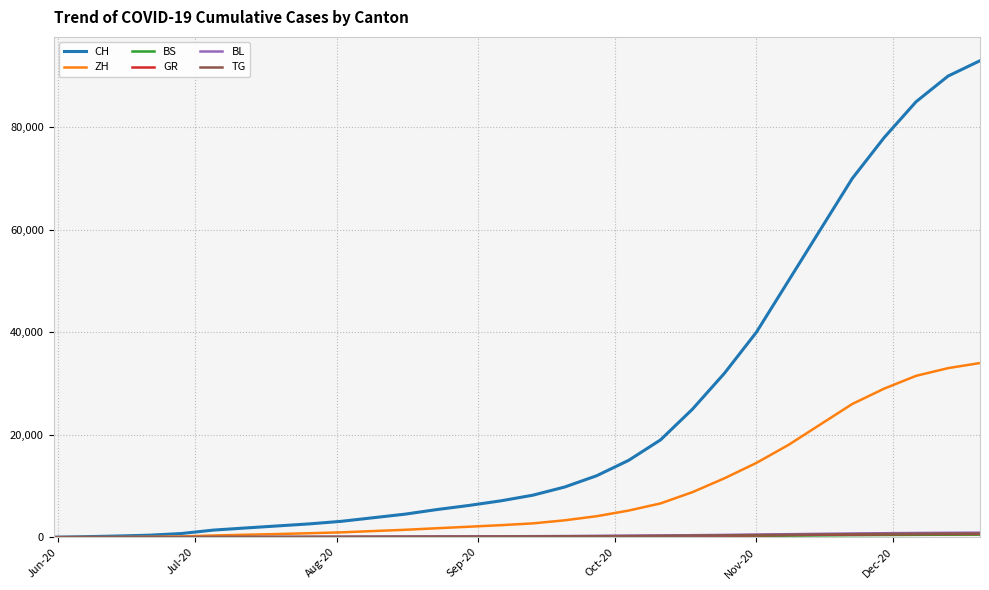

Which series has the widest spread of values?

CH